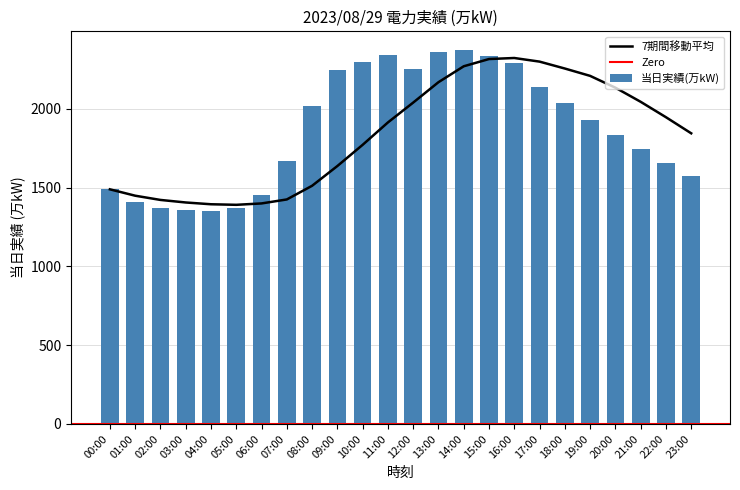

Rank the categories by value from highest to lowest.

14:00, 13:00, 11:00, 15:00, 10:00, 16:00, 12:00, 09:00, 17:00, 18:00, 08:00, 19:00, 20:00, 21:00, 07:00, 22:00, 23:00, 00:00, 06:00, 01:00, 05:00, 02:00, 03:00, 04:00